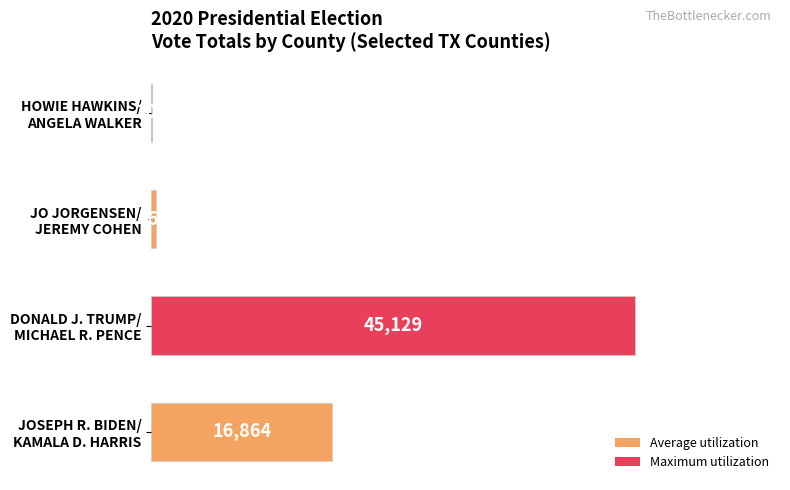

What is the maximum value shown in the chart?

45129